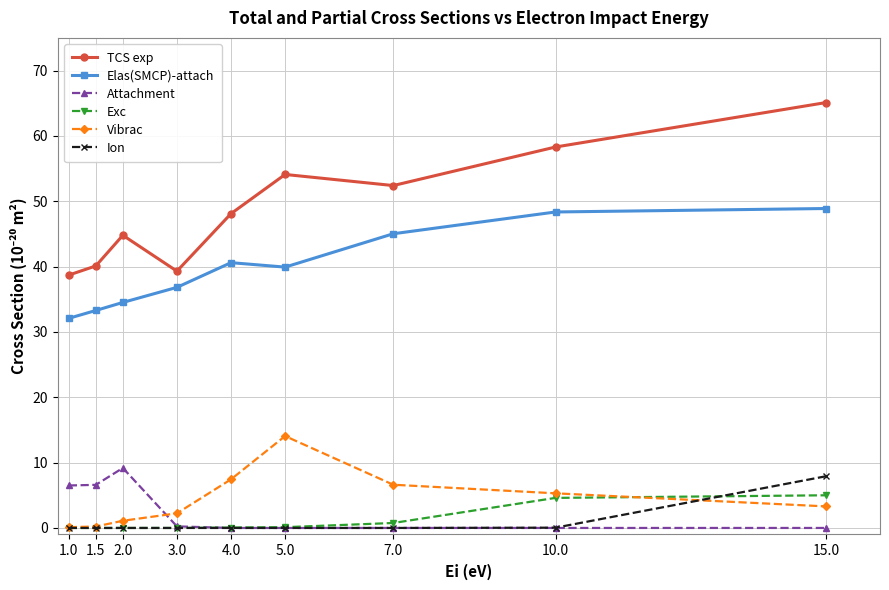

What value does the Vibrac series have at 10.0?

5.3